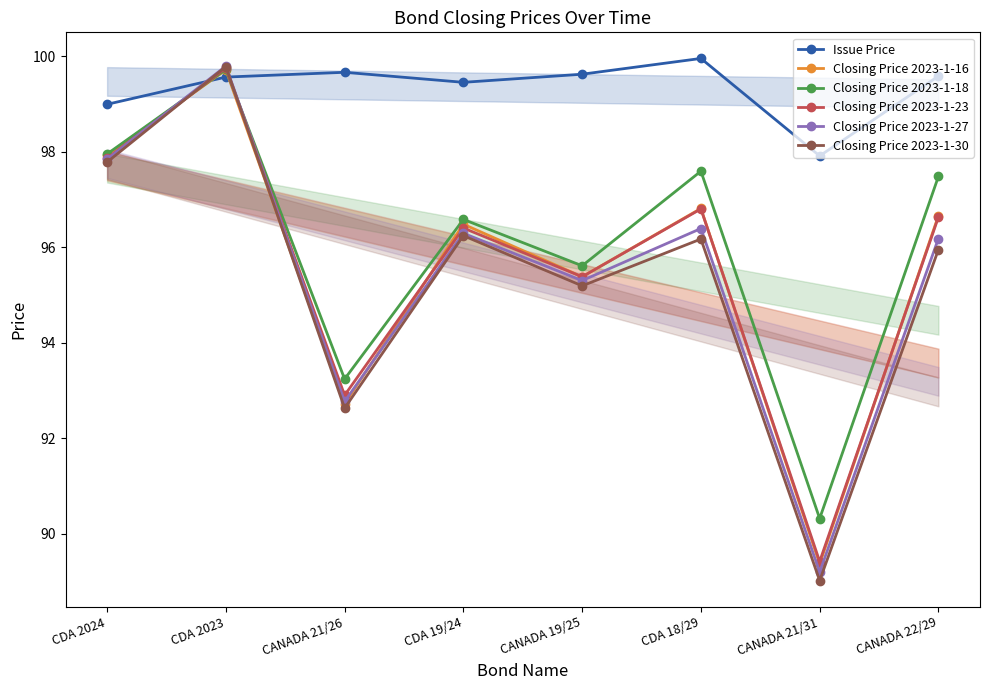

At which label does Closing Price 2023-1-23 reach its peak?

CDA 2023